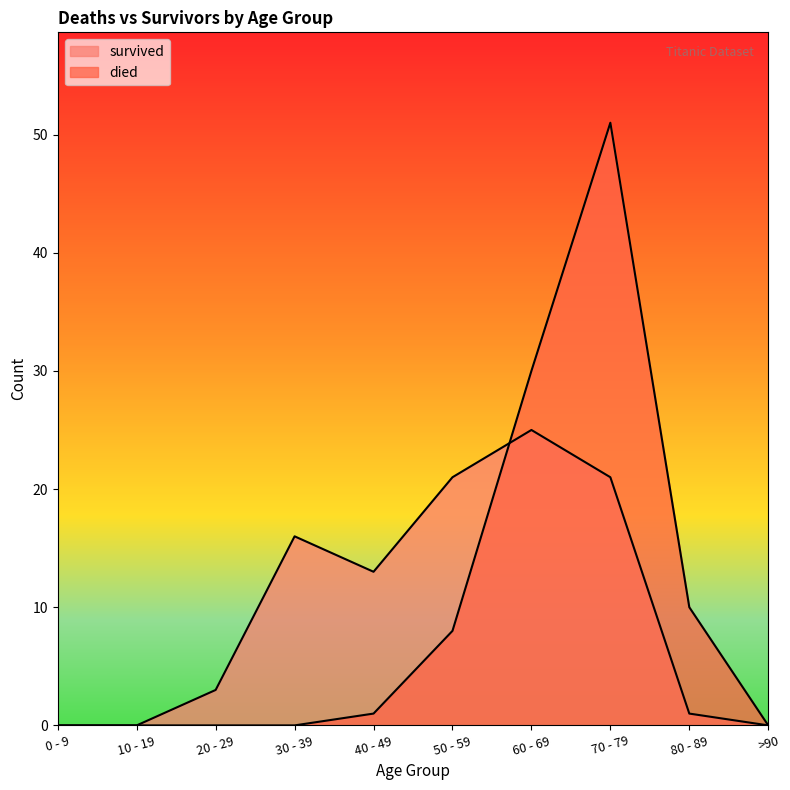

How many values in the died series are below 1?

5